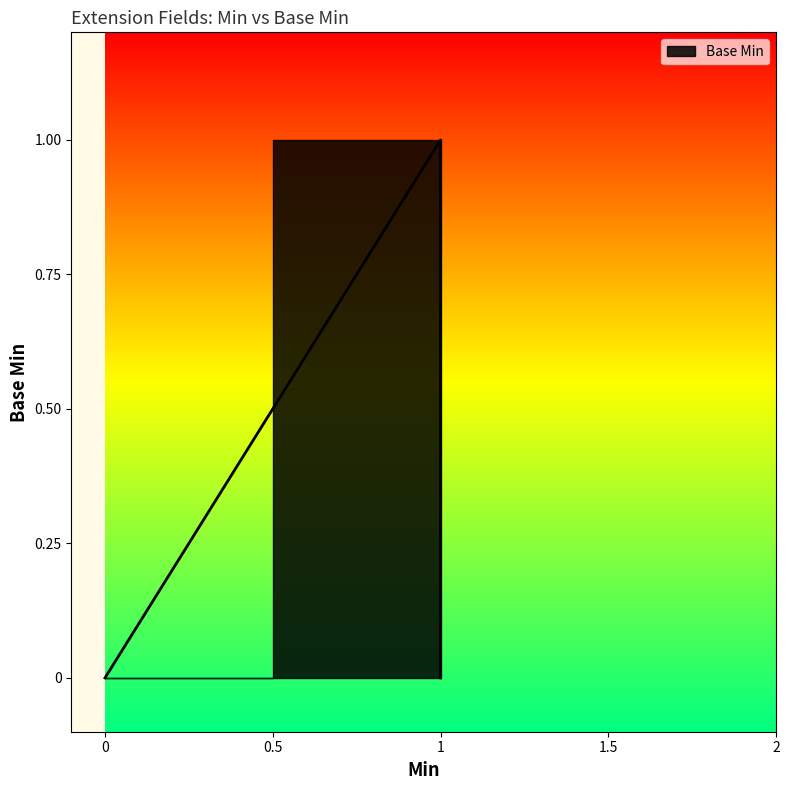

Reading left to right, what are all the values shown in this chart?

0	0	0	1	0